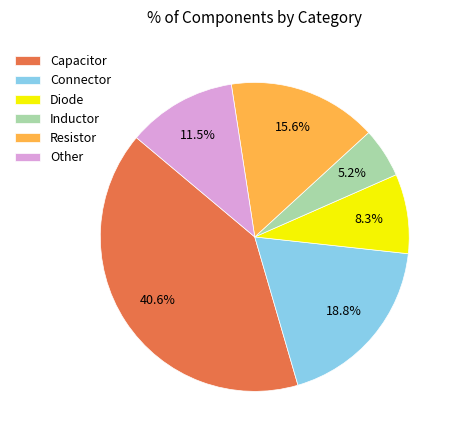

Is Capacitor the majority of the pie?

No